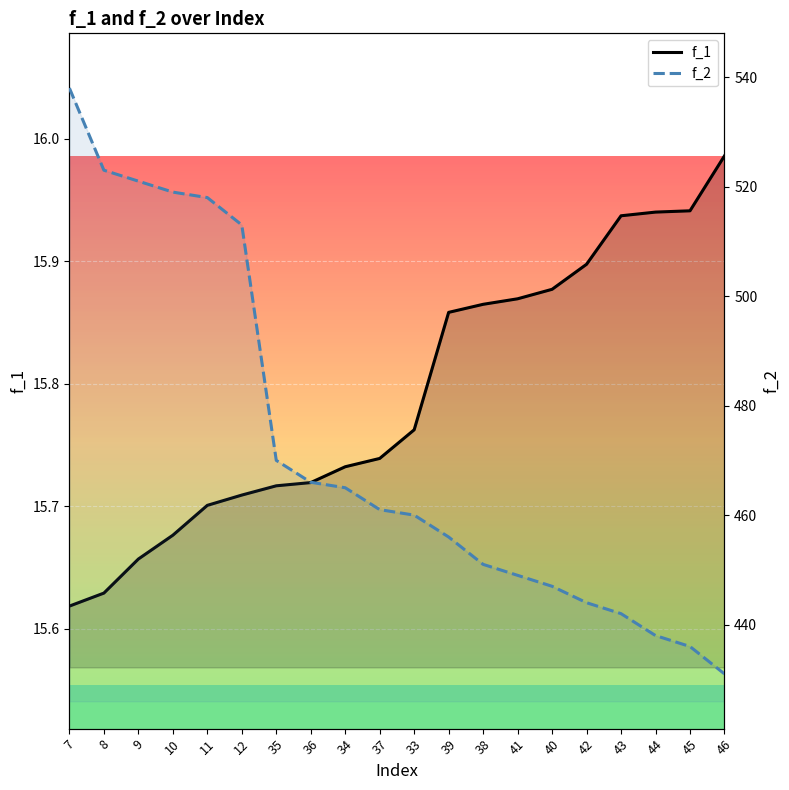

How many series are shown in this chart?

2